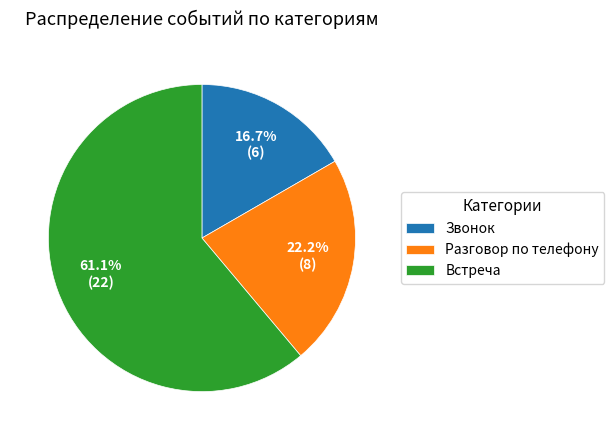

Combined, what portion of the pie is Звонок and Встреча?

77.8%